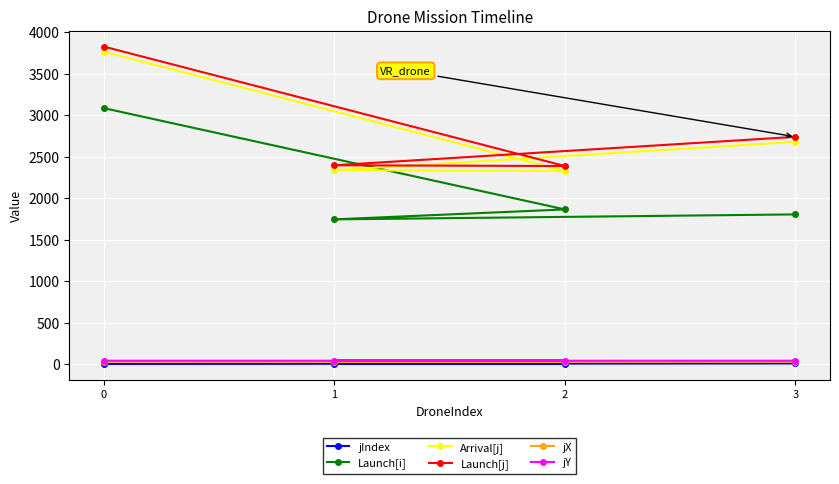

How many data points in jX are less than 29?

1